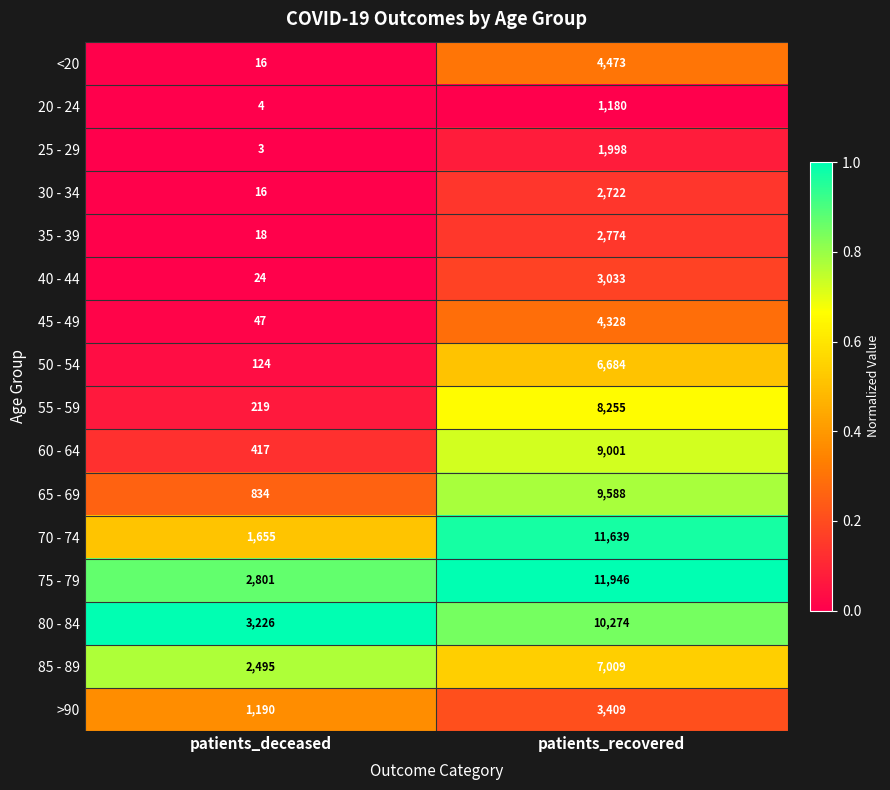

At which category is the sum across all series the highest?

patients_recovered